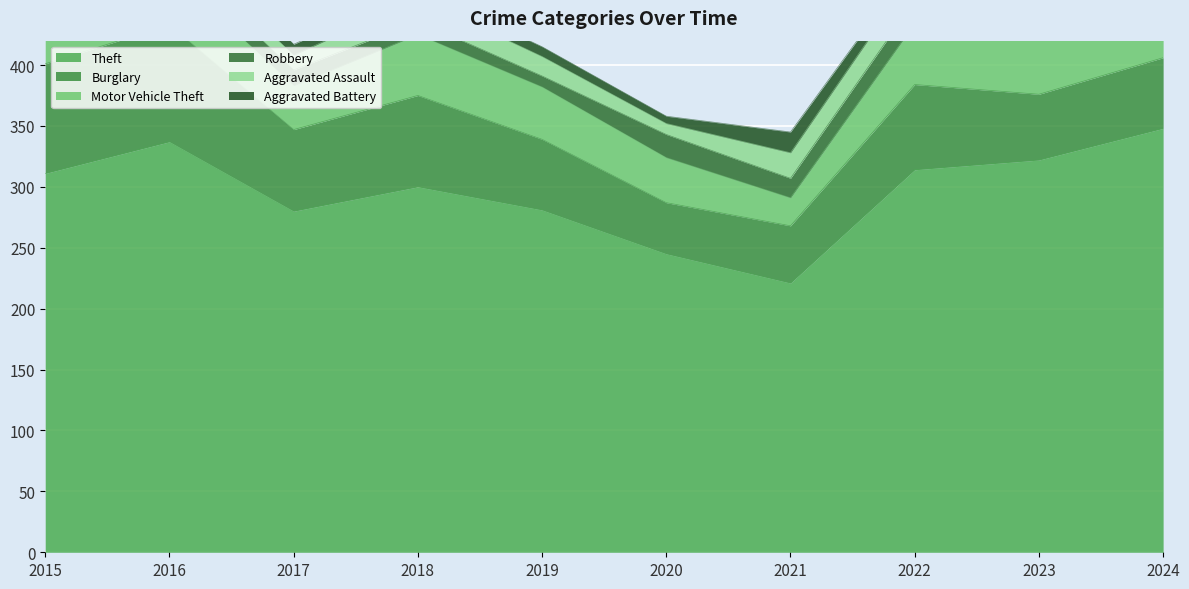

What is the sum of the Theft values at 2024 and 2022?

662